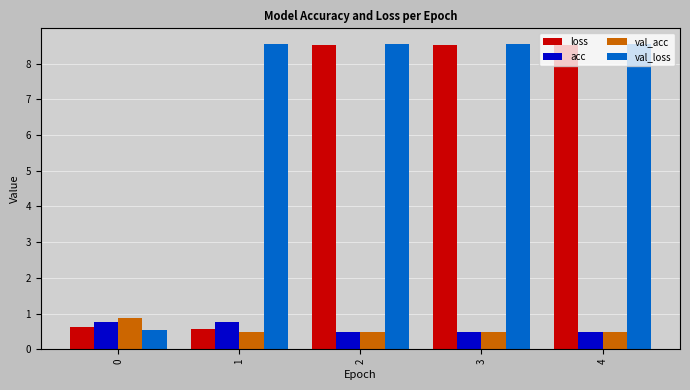

What is the spread (max minus min) of values at 0?

0.3